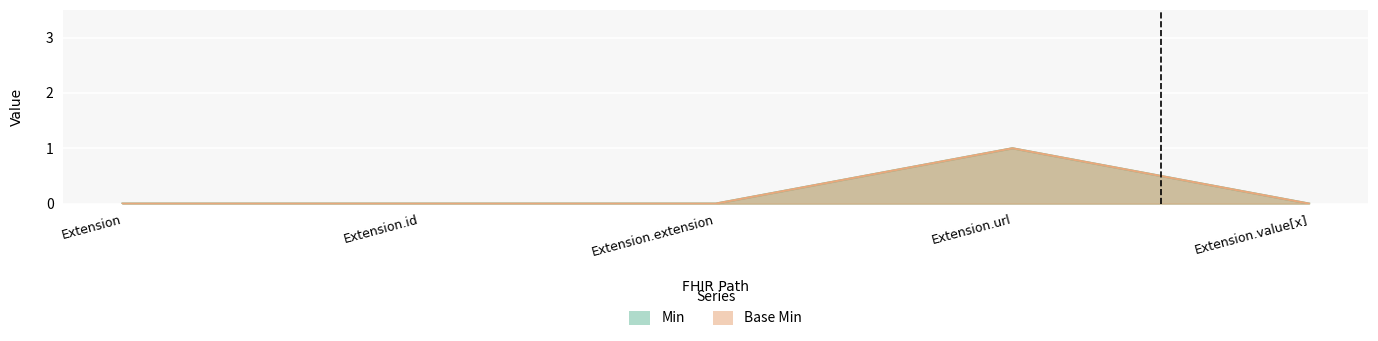

Which label corresponds to the smallest value in the chart?

Extension